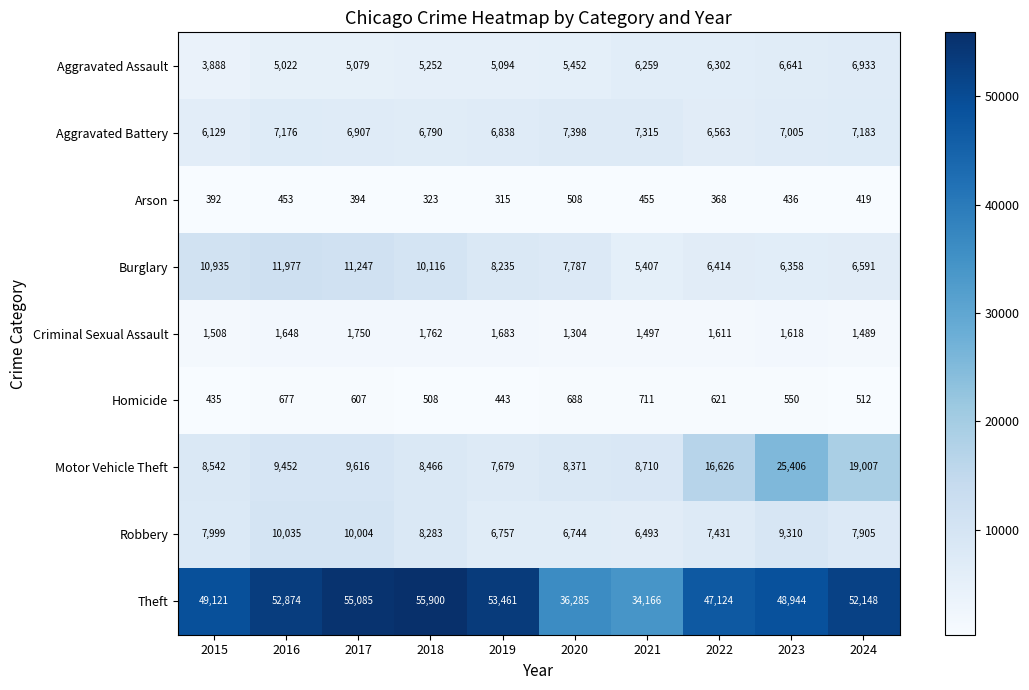

At how many categories does at least one series exceed 15214?

10